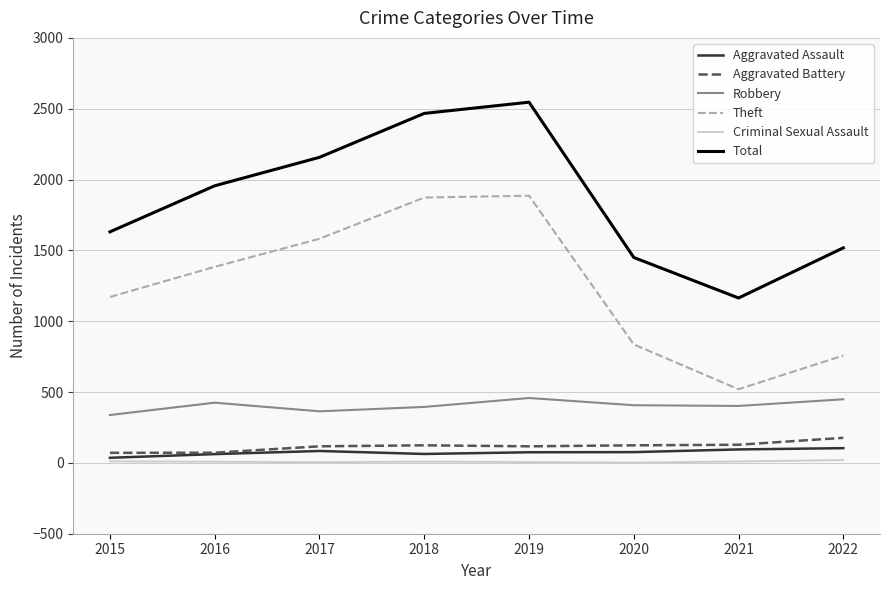

What is the maximum value shown in the chart?

2546